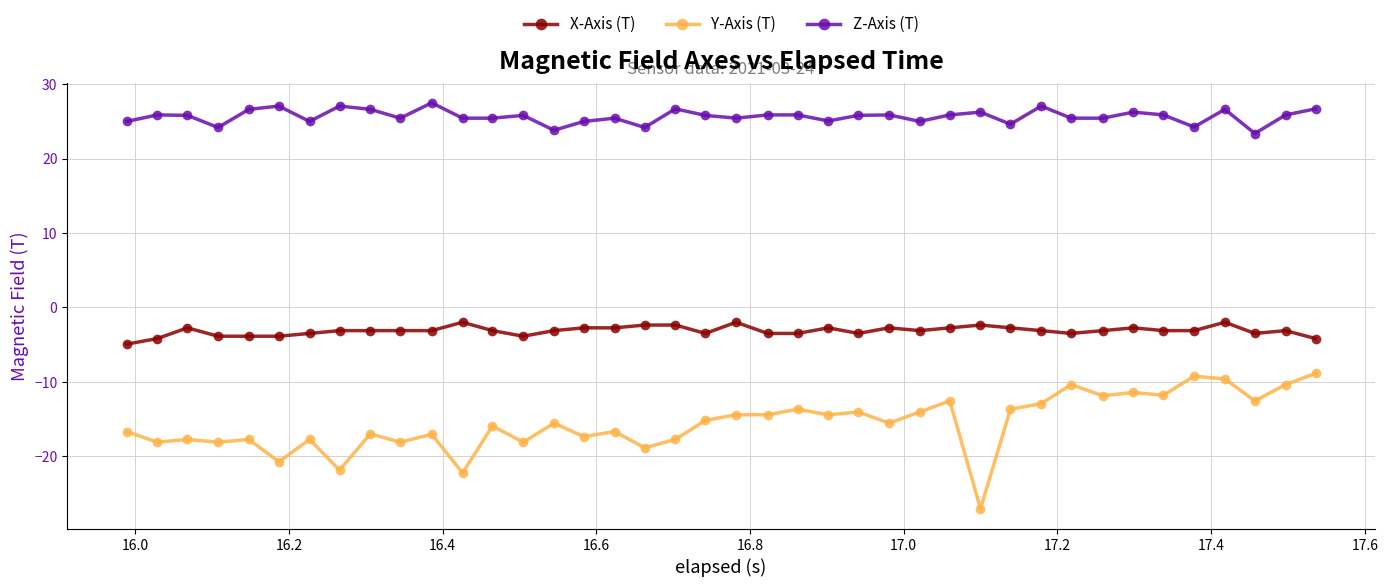

True or false: Z-Axis (T) has more than 0 interior local peaks.

True